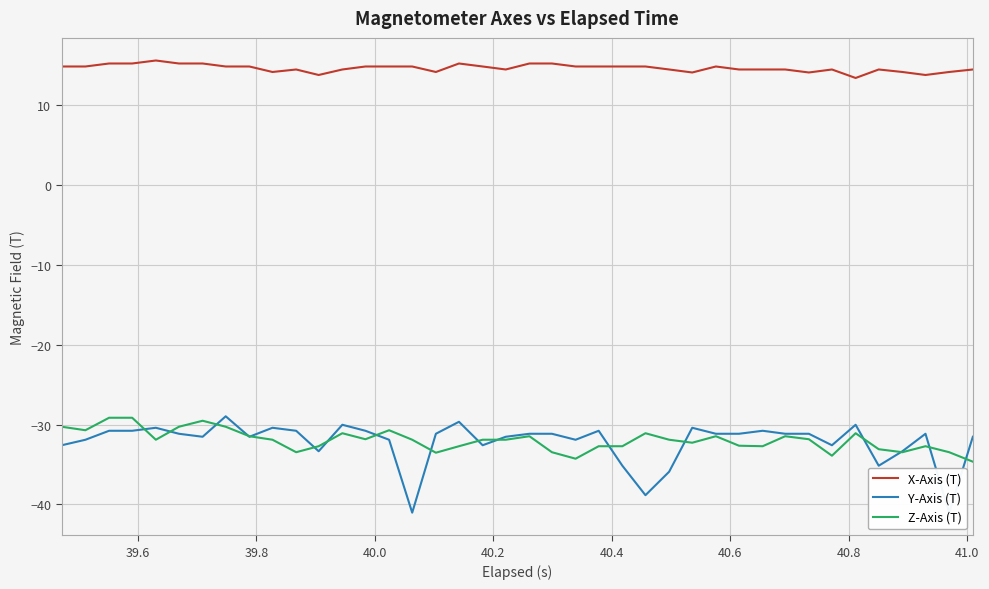

What is the lowest value of the Y-Axis (T) series?

-41.0